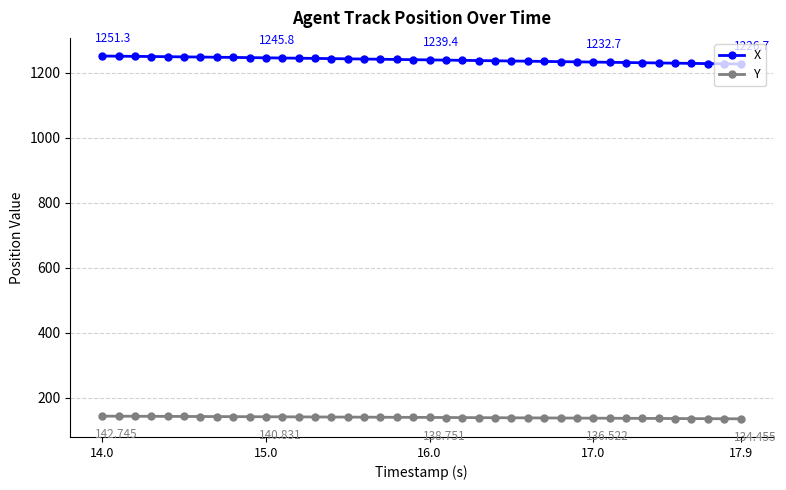

List the series in order of their overall mean, lowest first.

Y, X